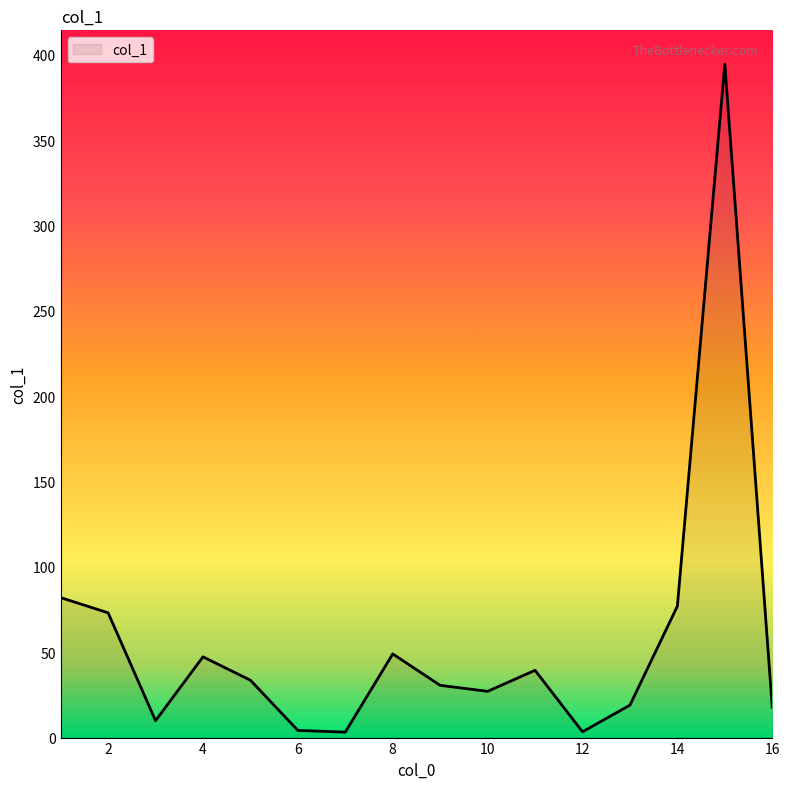

What is the difference between the maximum and minimum values?

391.4